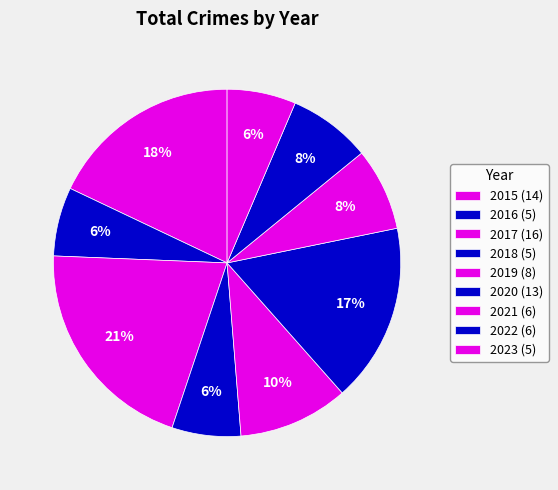

Count the number of slices in the pie.

9